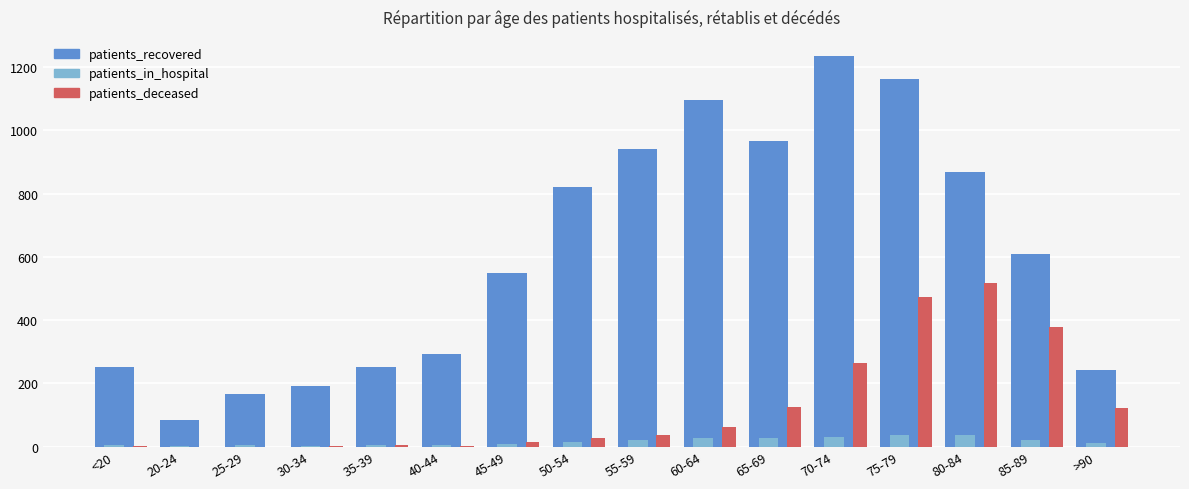

What are all the series names shown in the legend?

patients_recovered, patients_in_hospital, patients_deceased